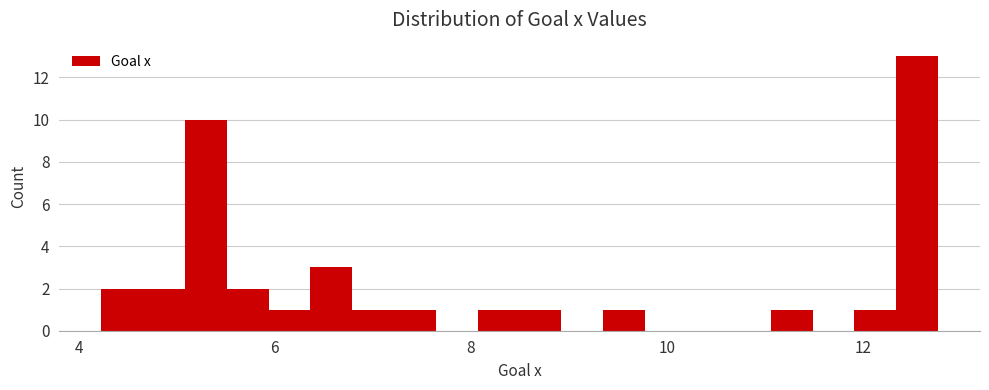

Around what value on the x-axis is the tallest bar? Give the approximate position of its centre, as read against the axis.

12.6